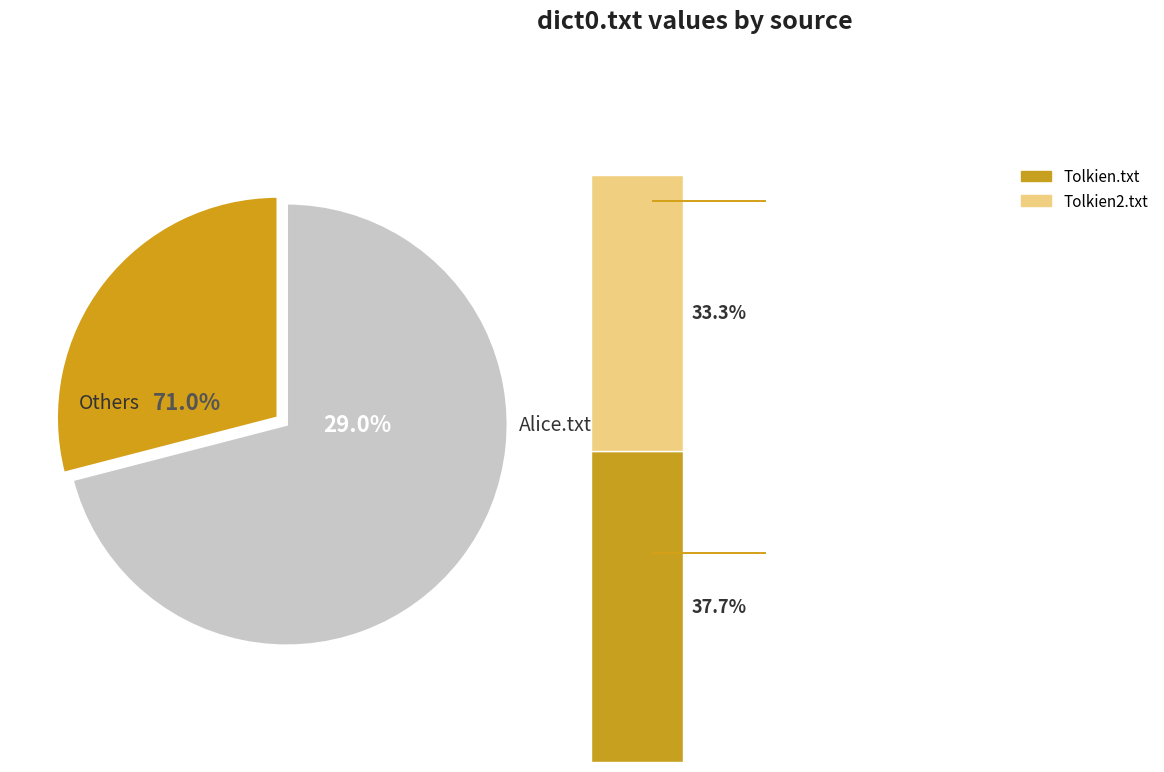

Between Tolkien.txt and Alice.txt, which is larger?

Tolkien.txt